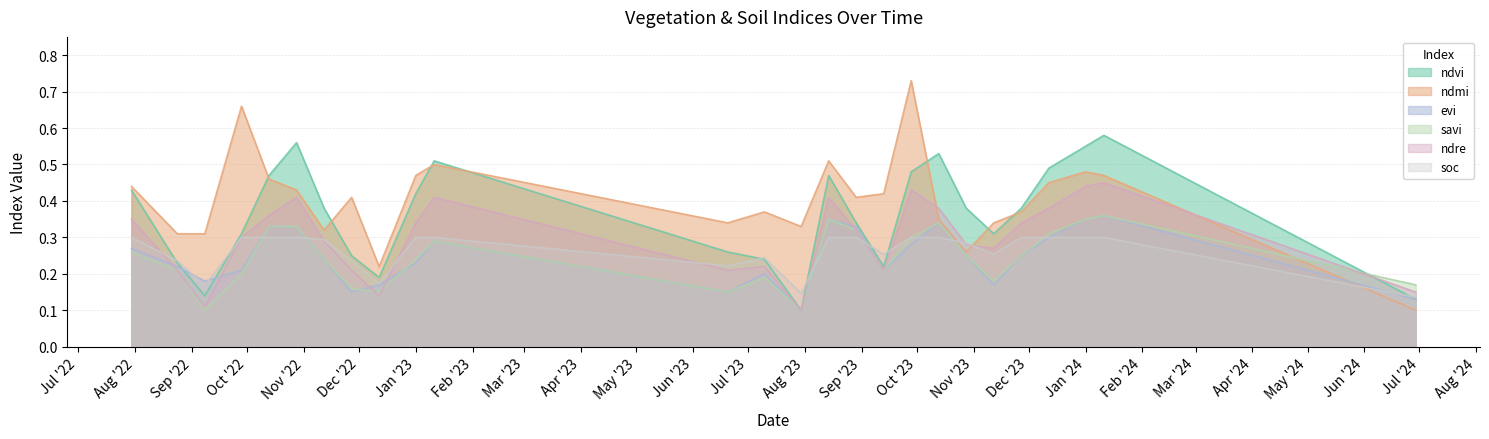

The savi series shows 0.1 at 08-09-2022. True or false?

False